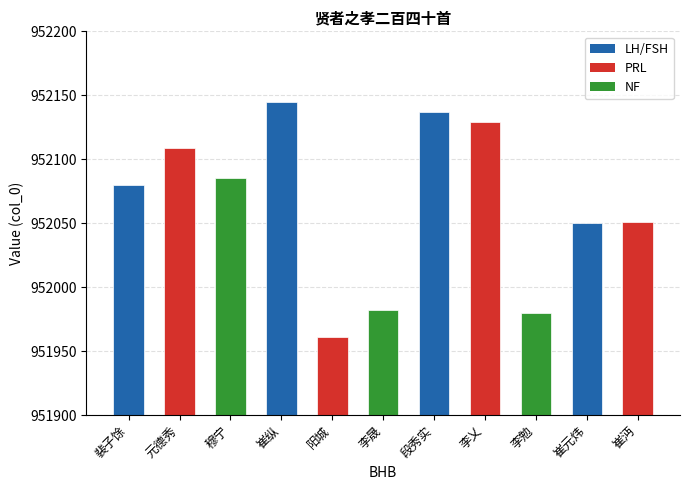

What position from the left is 元德秀?

2